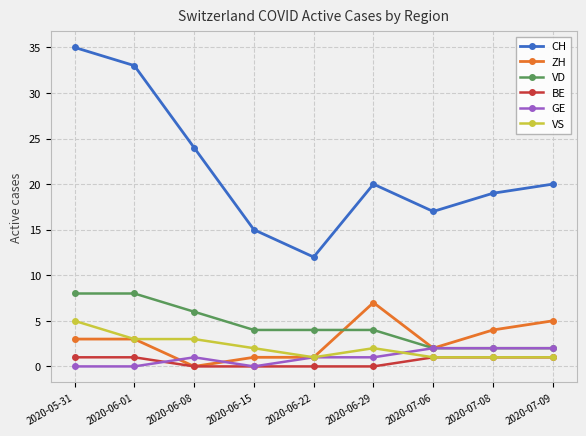

List the series in order of their peak value, lowest first.

BE, GE, VS, ZH, VD, CH